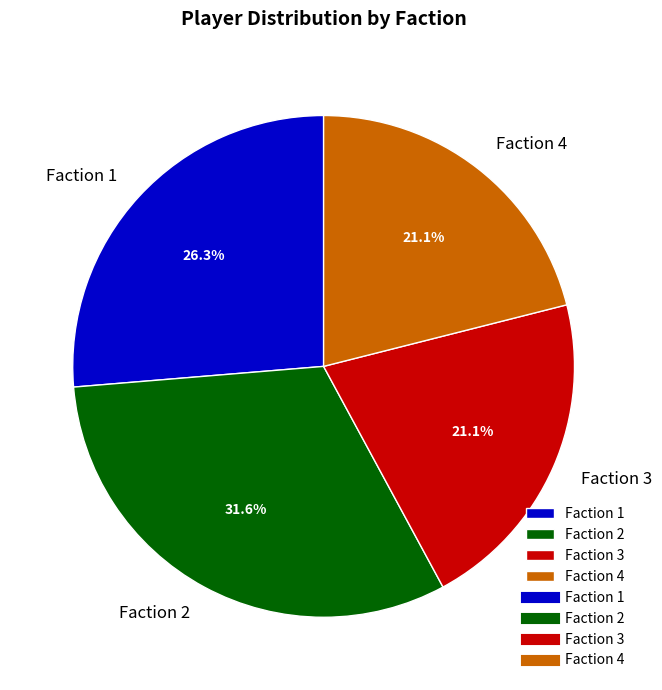

Which has a higher value, Faction 3 or Faction 2?

Faction 2